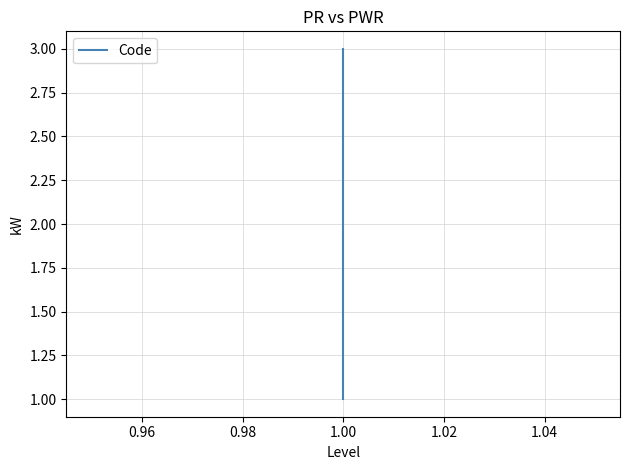

What is the sum of all values?

6